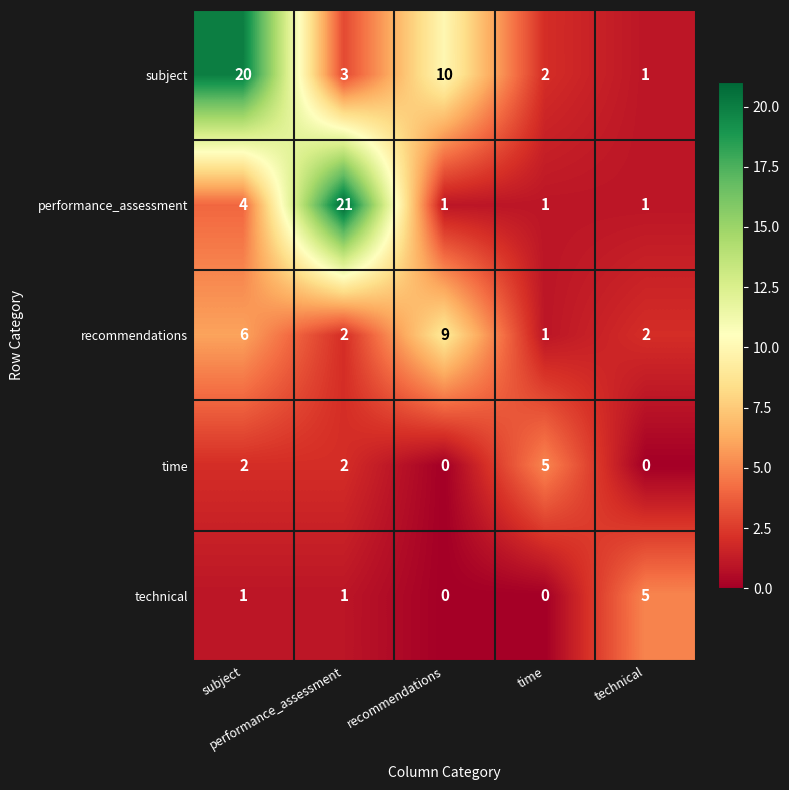

Rank the series at recommendations from highest to lowest value.

subject, recommendations, performance_assessment, time, technical